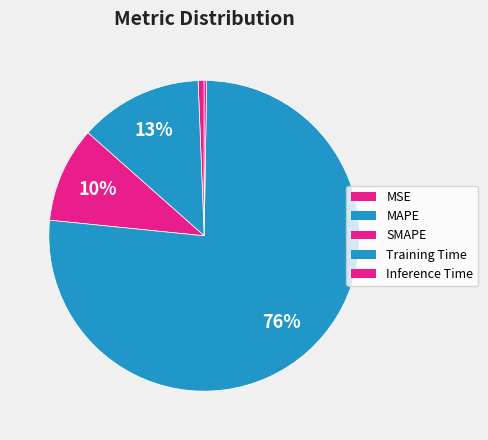

How many slices are in this pie chart?

5